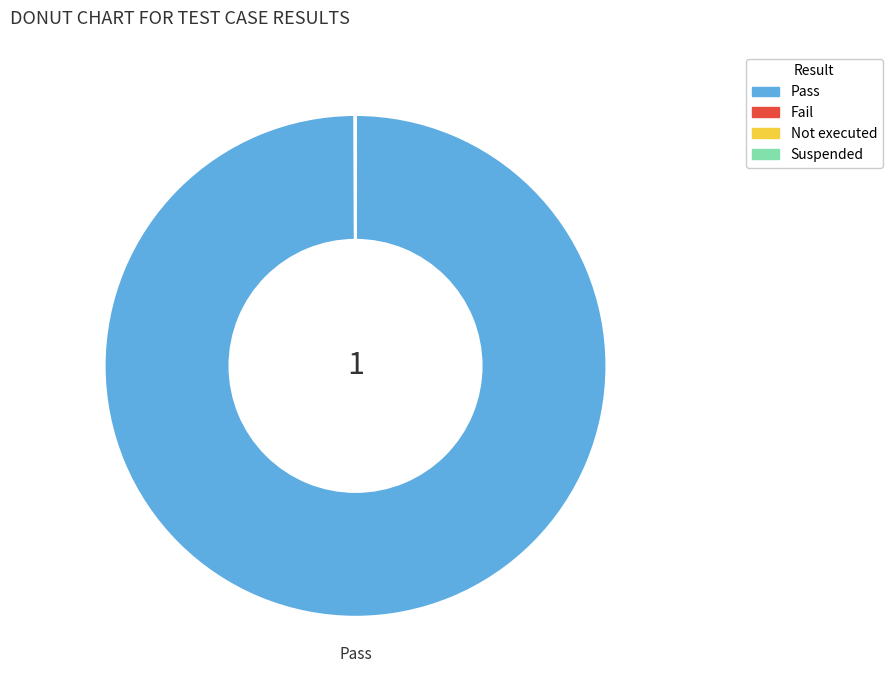

Which slice is the largest?

Pass